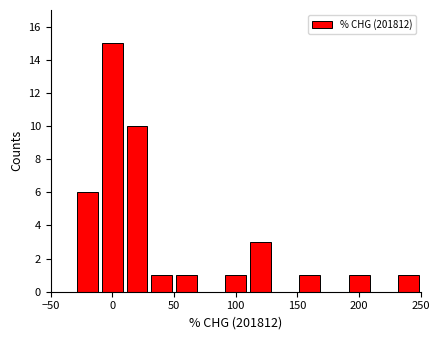

Over which range of the x-axis is the bar tallest?

-10 to 10